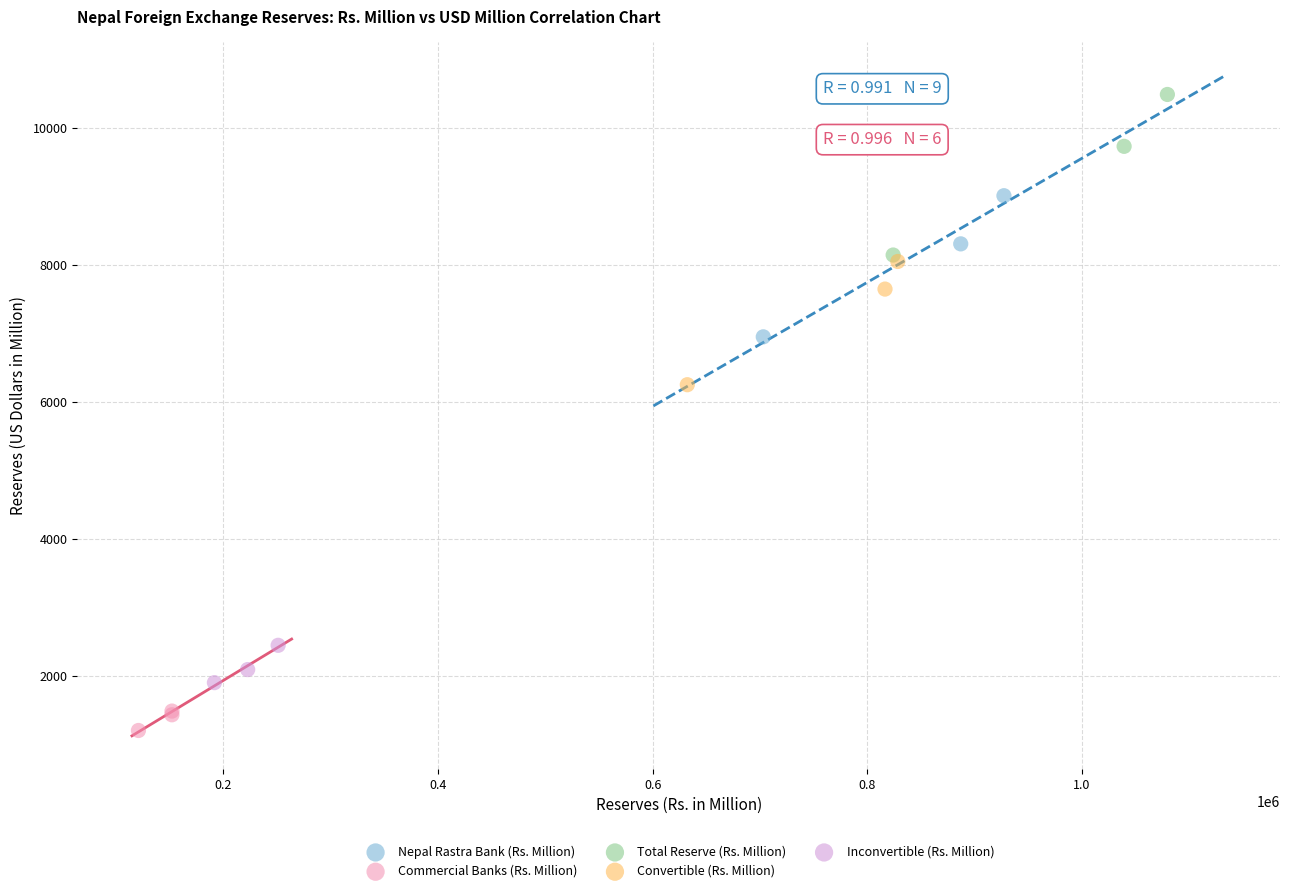

Which series has the largest Y range (max minus min)?

Total Reserve (Rs. Million)